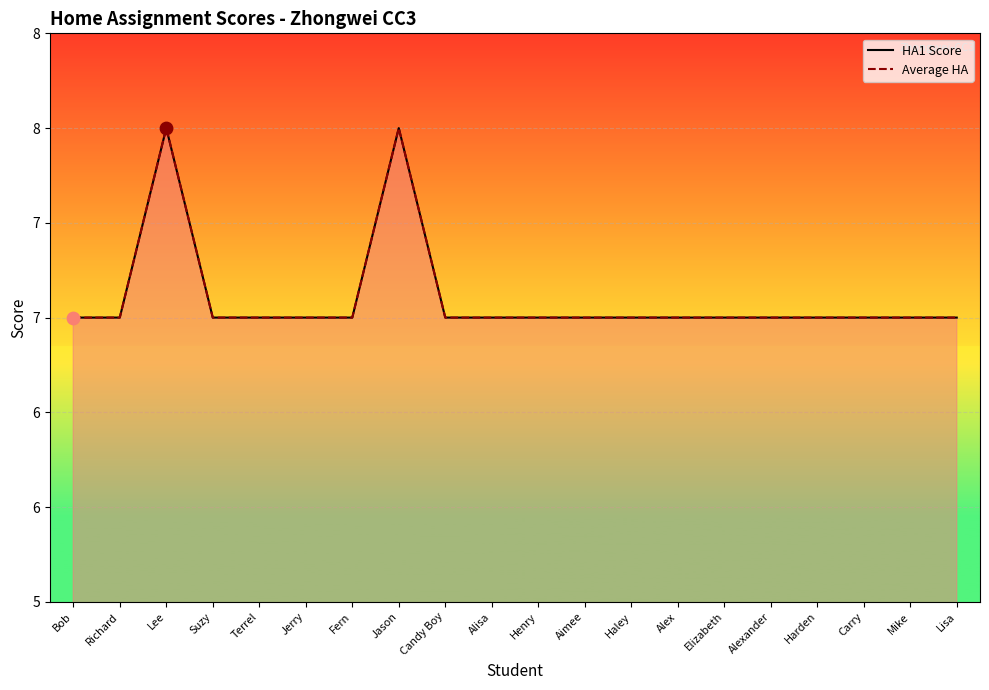

What is the total value across all series at Alisa?

14